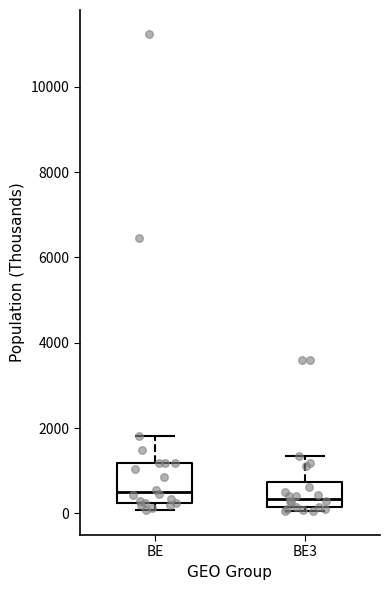

Reading left to right, transcribe this box plot: for each box, give where its median line is, the range the box spans, and where its two whiskers end, as read against the y-axis. The values are not printed on the chart, so give them approximately, as read against the axis.

BE: median 600, box 200 to 1200, whiskers 0 to 1800
BE3: median 400, box 200 to 800, whiskers 0 to 1400